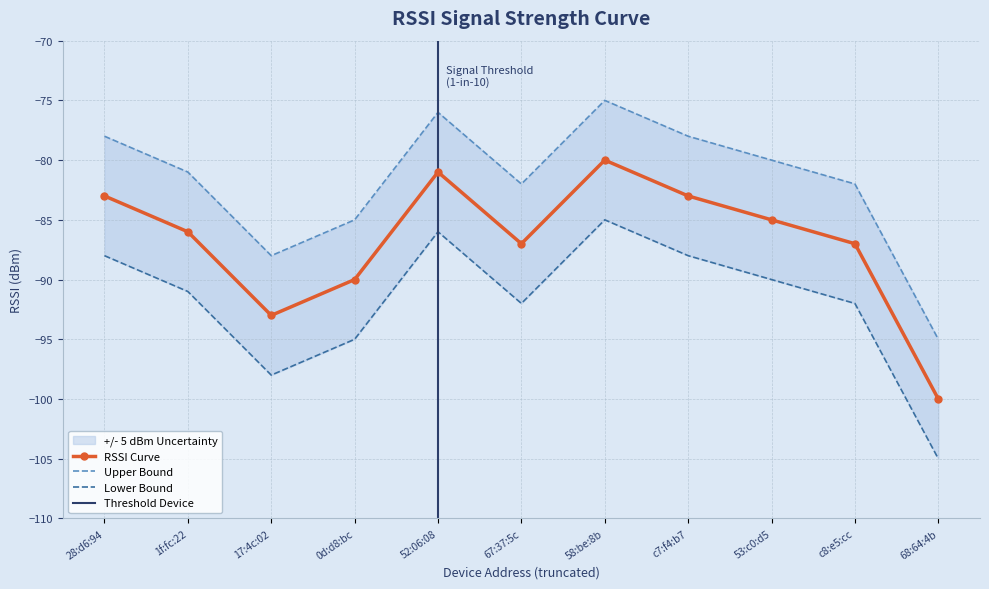

What is the approximate value at 68:64:4b, to the nearest 10?

-100